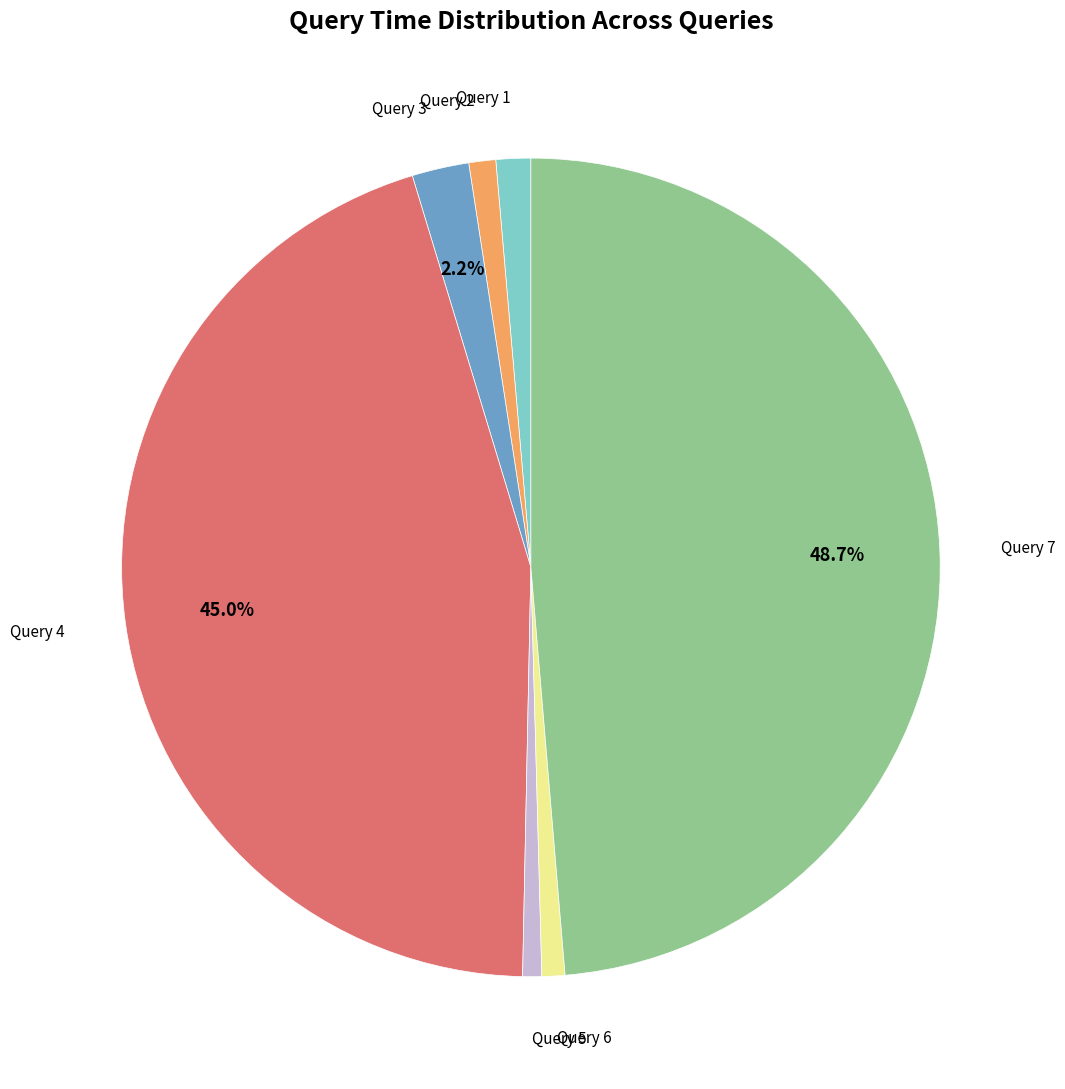

Is there a majority slice in this chart?

No